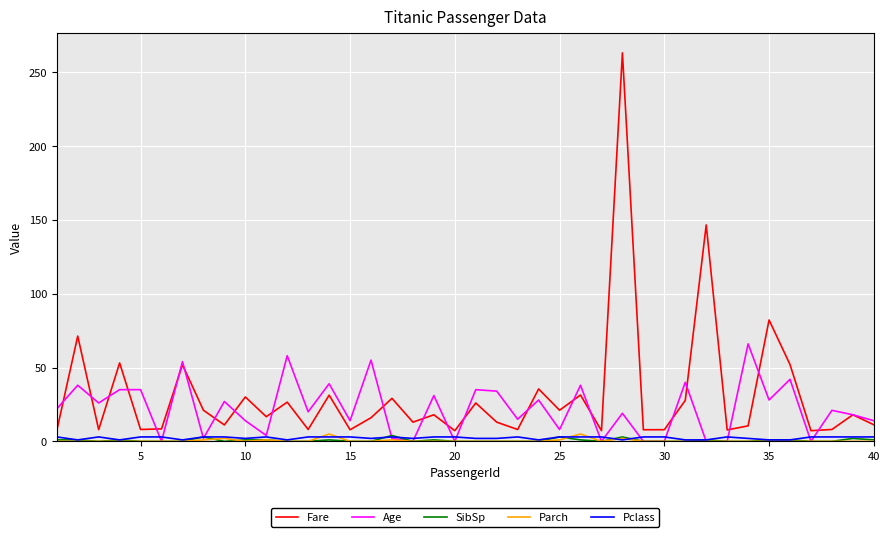

Which series has the widest spread of values?

Fare